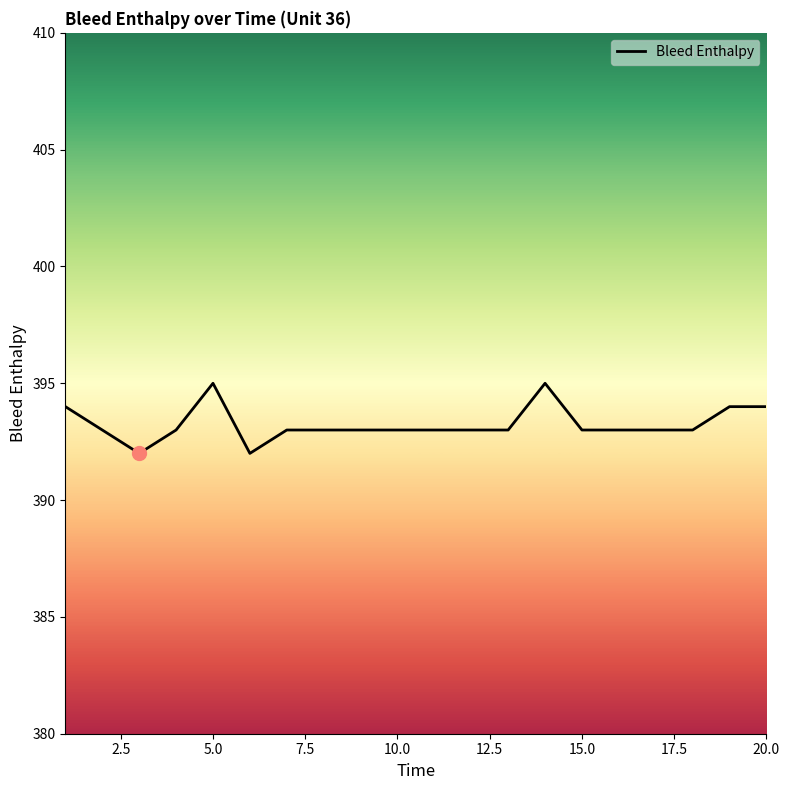

What is the difference between the maximum and minimum values?

3